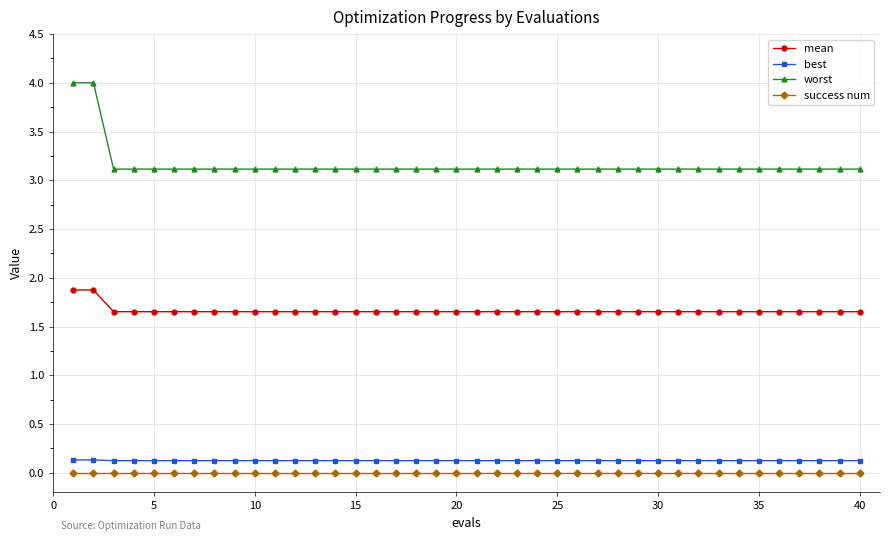

What is the sum of all worst values?

126.4